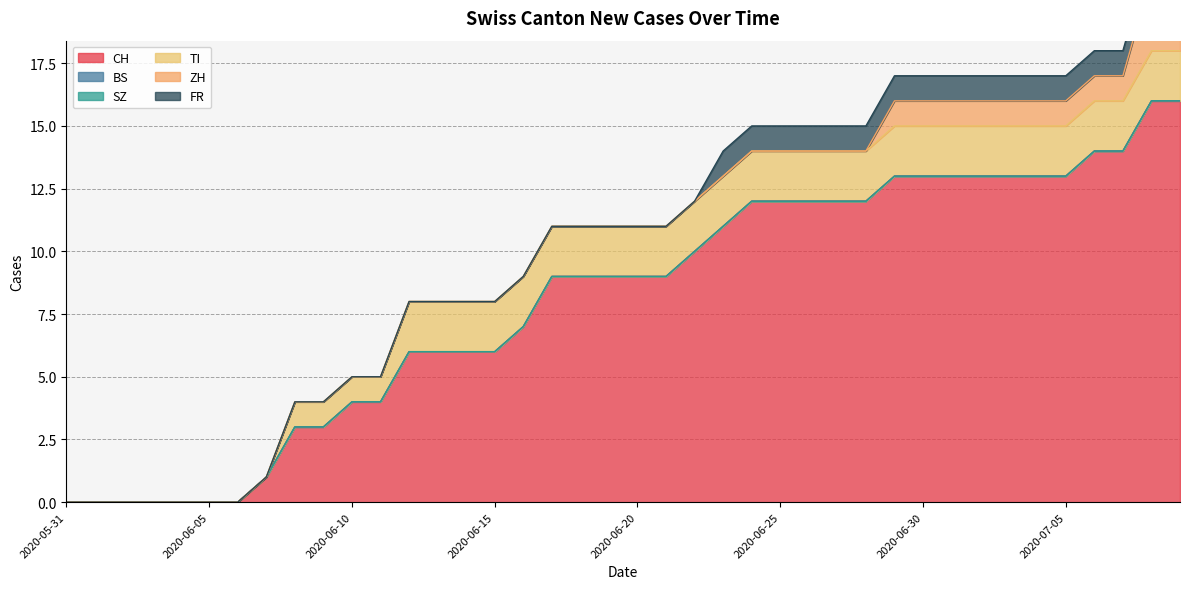

What is the total value across all series at 2020-06-16?

9